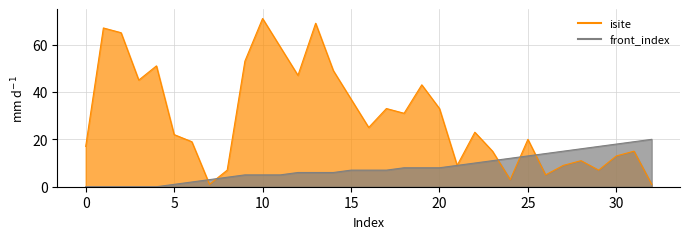

The value of front_index at 21 is 9. True or false?

True